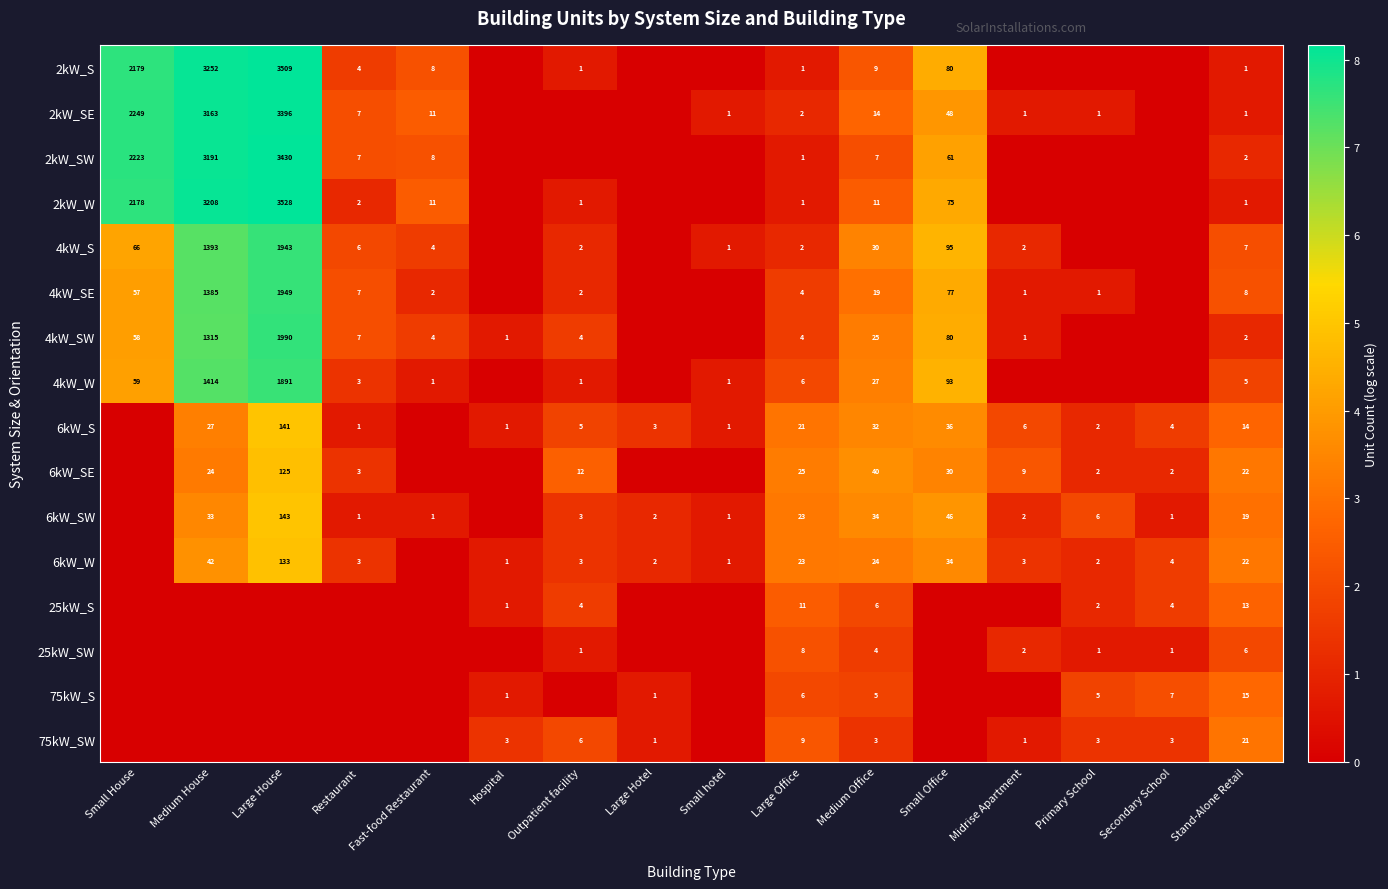

Is the value of 2kW_SW at Stand-Alone Retail greater than the value of 25kW_S at Medium Office?

No